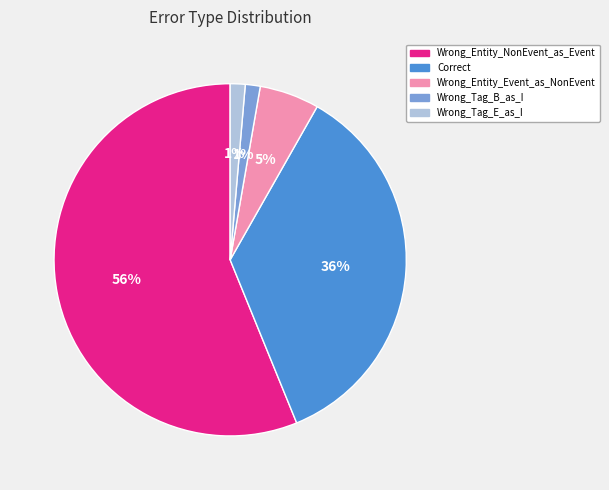

To the nearest percent, what is the combined percentage of Correct and Wrong_Tag_B_as_I?

37%